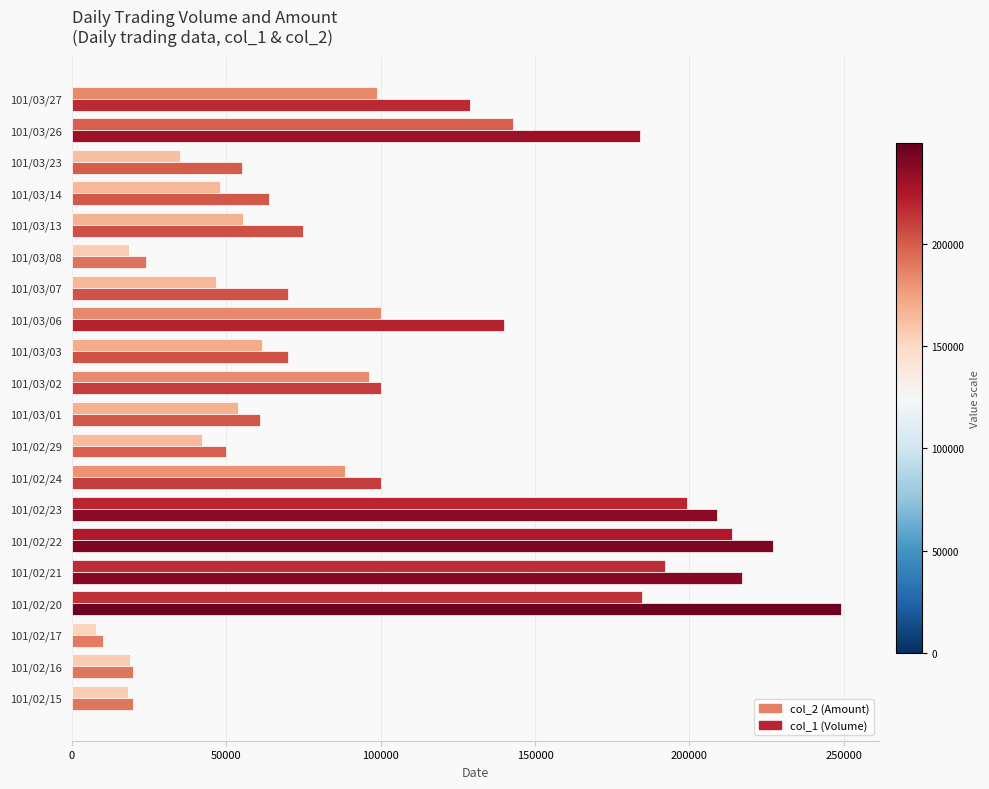

How many data points does each series have?

20